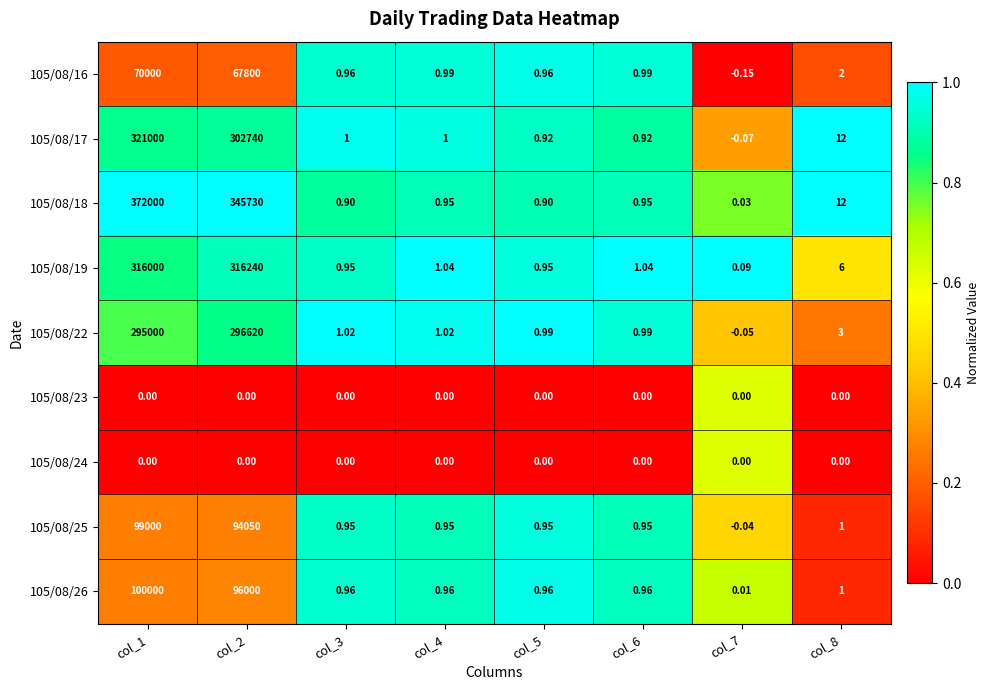

Which category has the lowest value across all series?

col_7